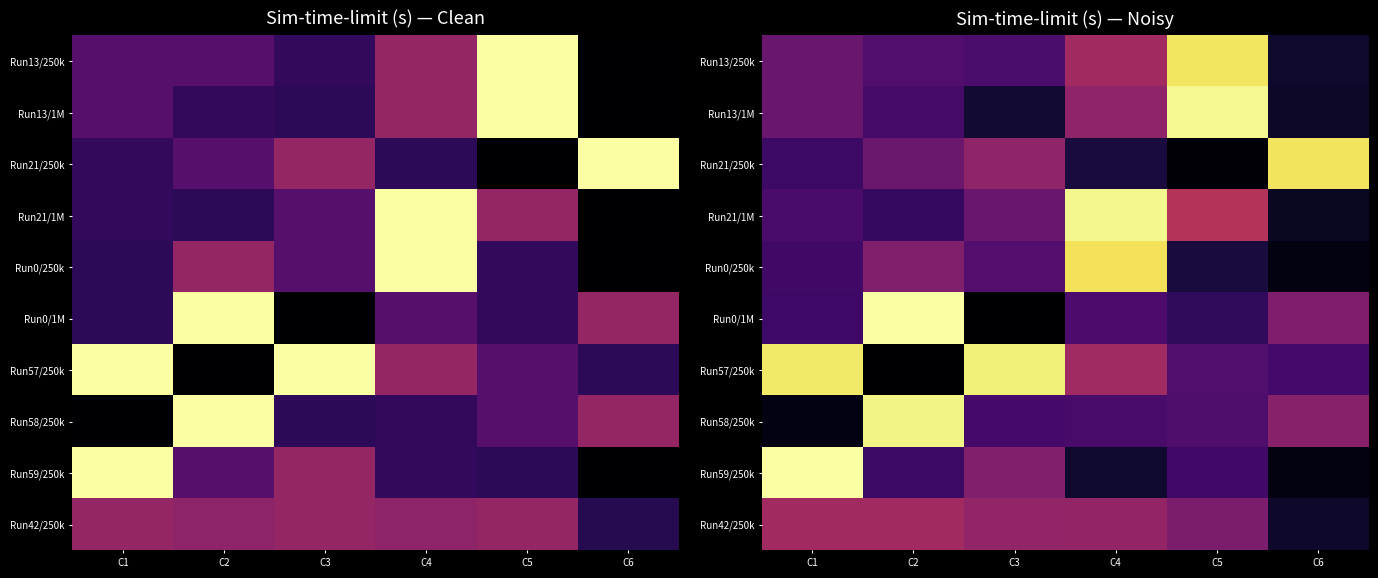

The Run13/1M series shows 5197.6 at C5. True or false?

False